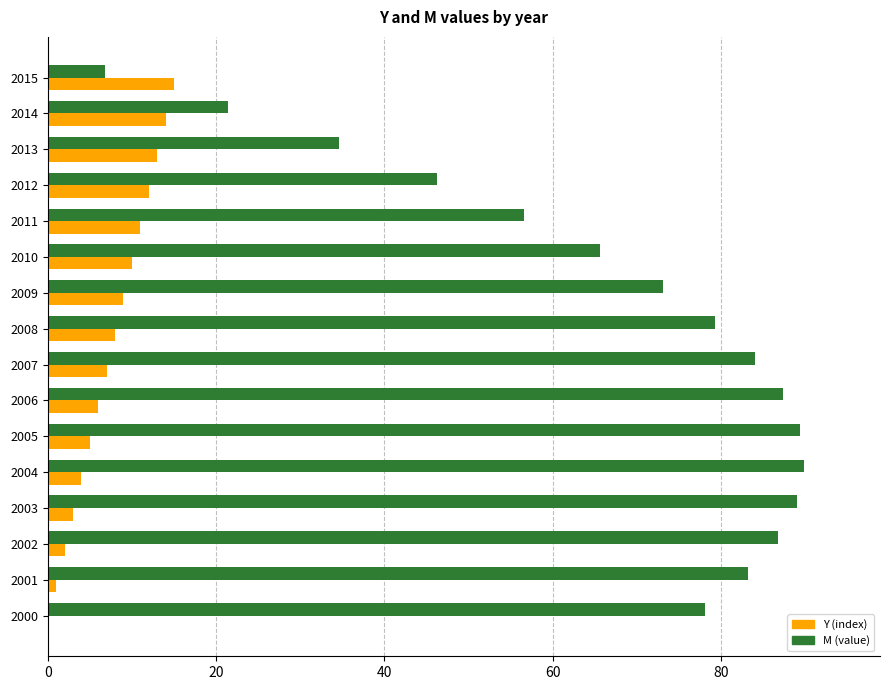

What is the total value across all series at 2010?

75.6